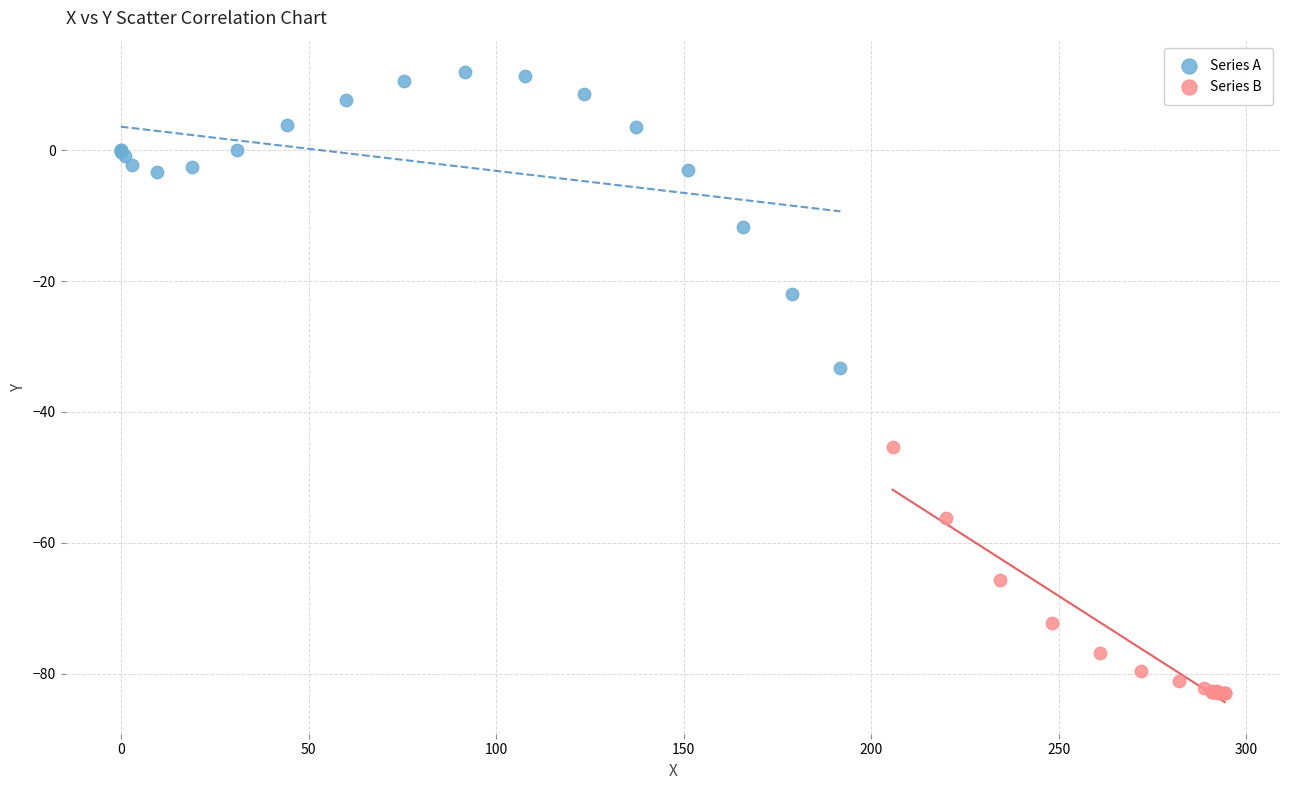

Which series contains the lowest Y value?

Series B